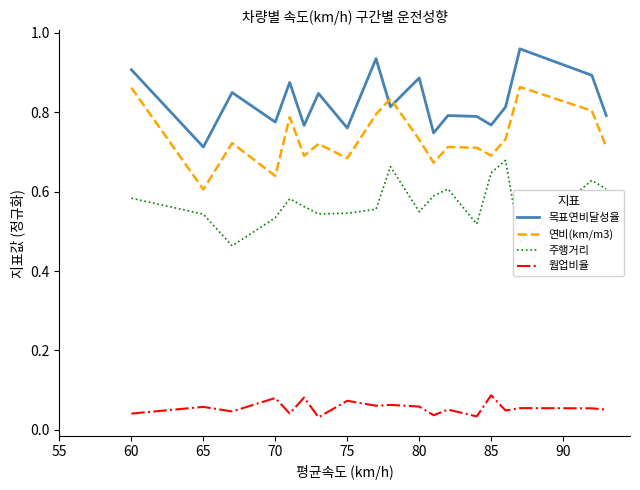

True or false: 연비(km/m3) and 웜업비율 intersect in this chart.

False